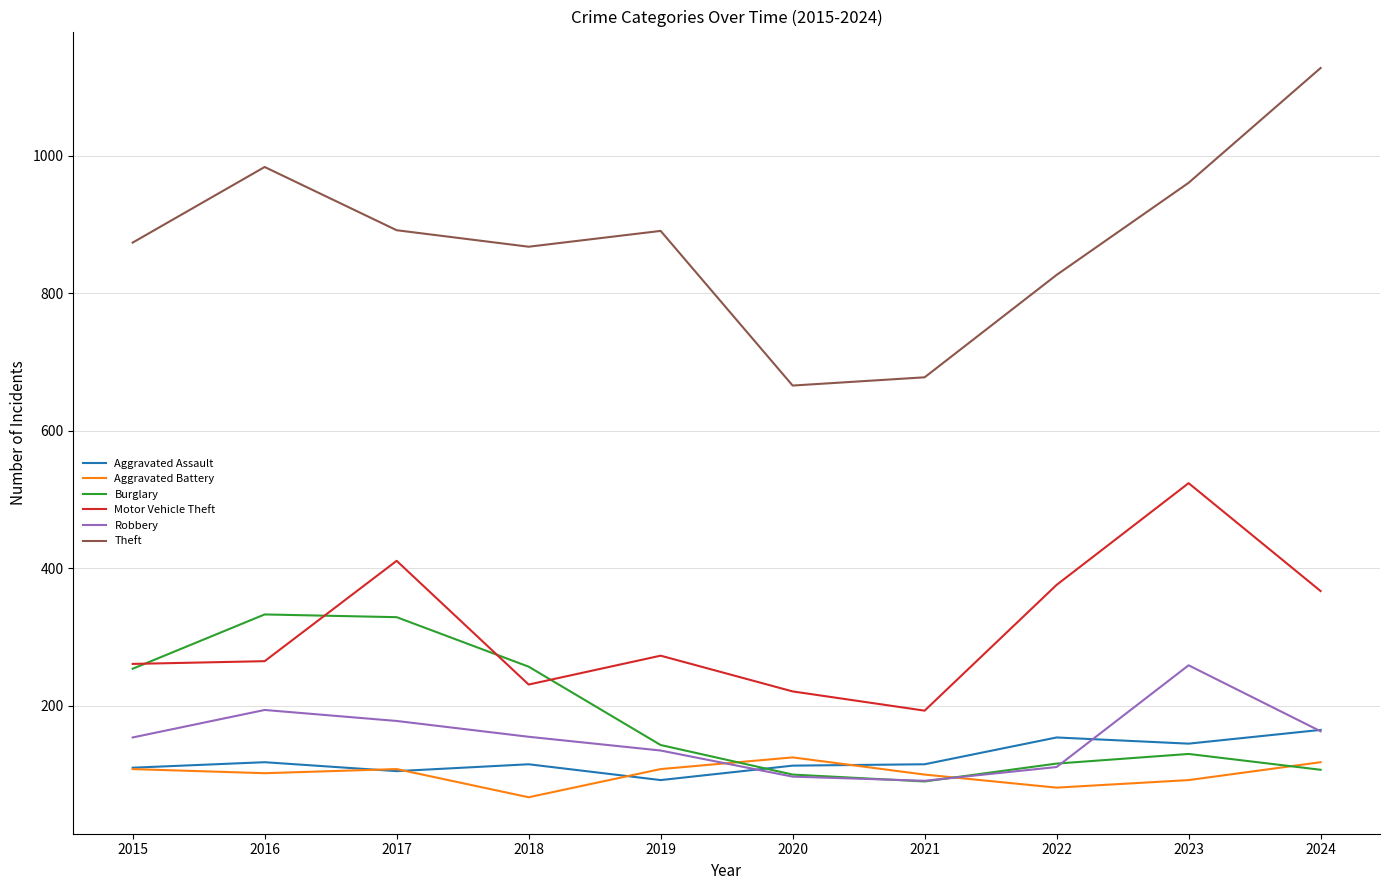

True or false: Aggravated Assault and Burglary cross at least once.

True